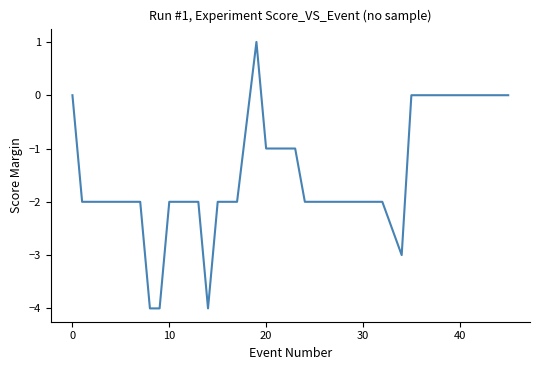

What is the difference between the maximum and minimum values?

5